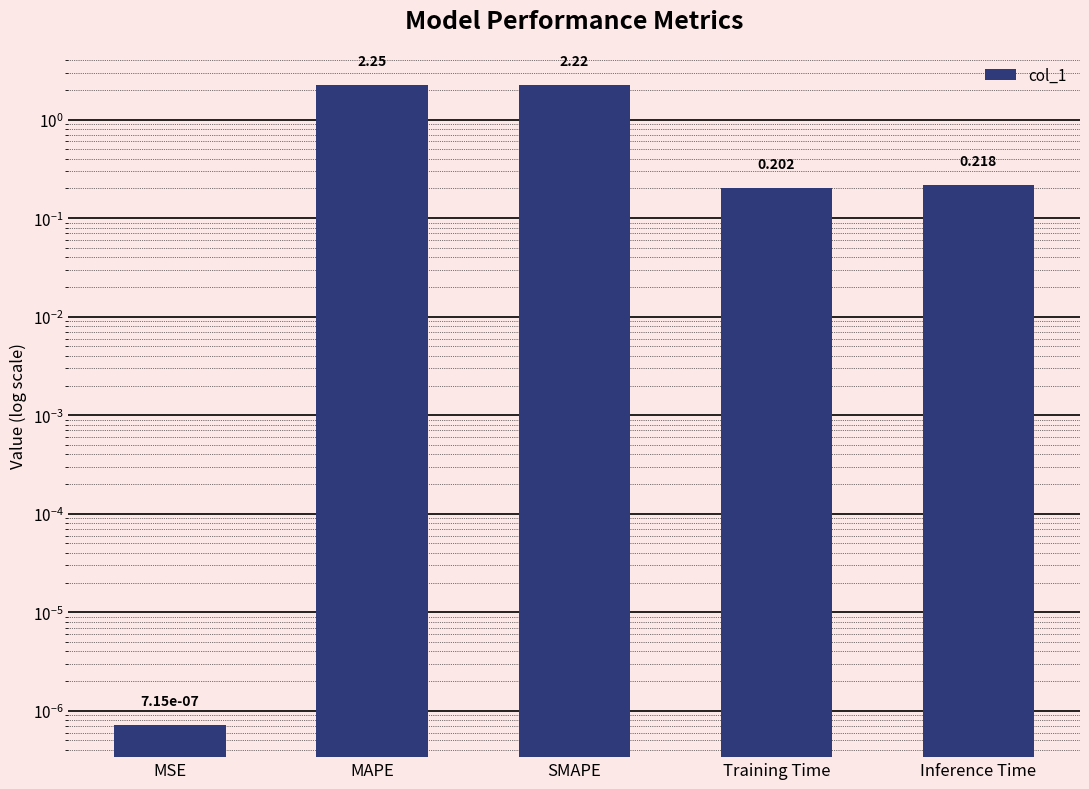

Reading left to right, transcribe all the data shown in this chart.

0.0	2.2	2.2	0.2	0.2